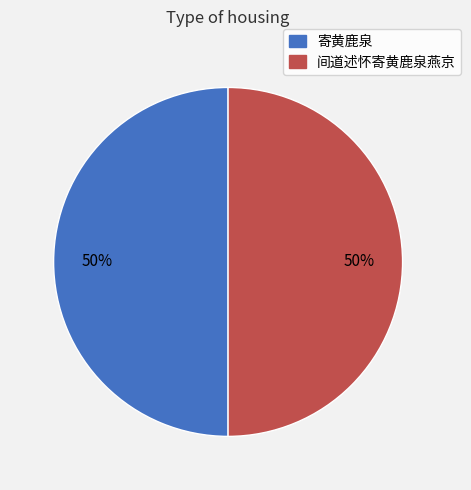

Is it true that 寄黄鹿泉 is 63% of the pie?

False